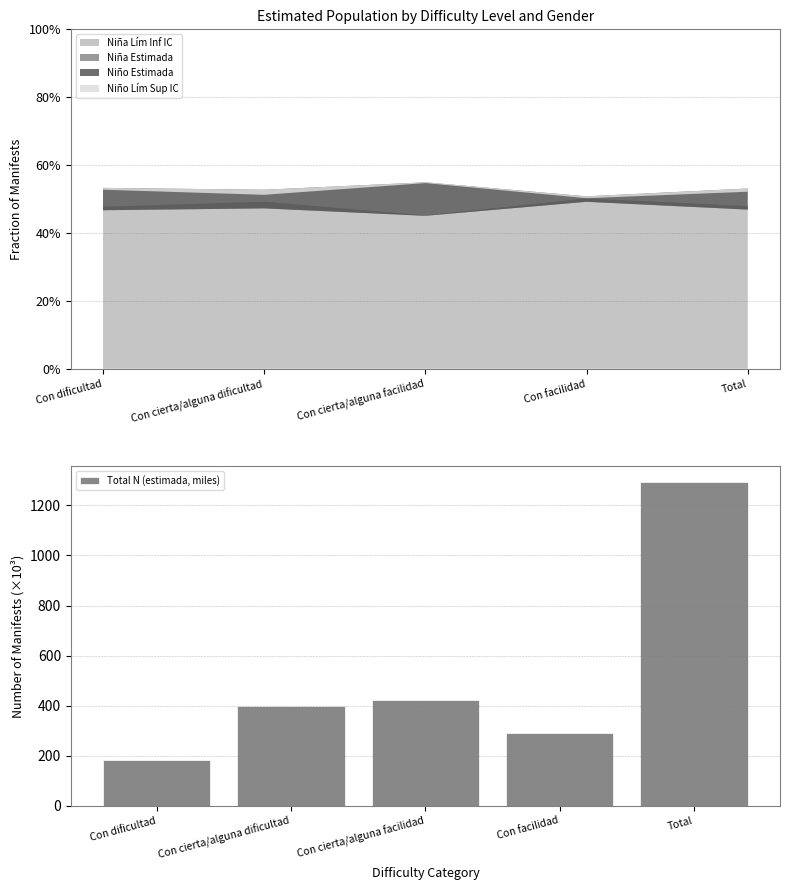

What is the sum of the values at Con facilidad and Con cierta/alguna dificultad?

687.1